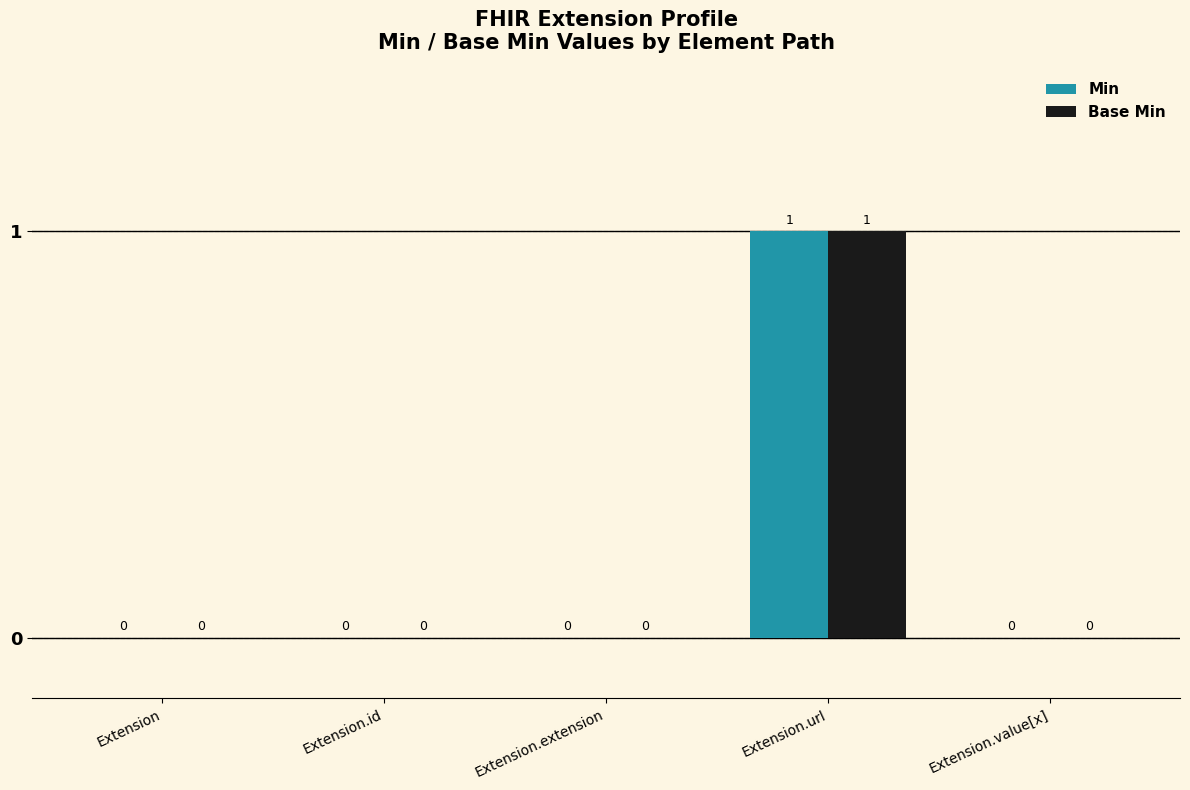

How many values in Base Min are above zero?

1